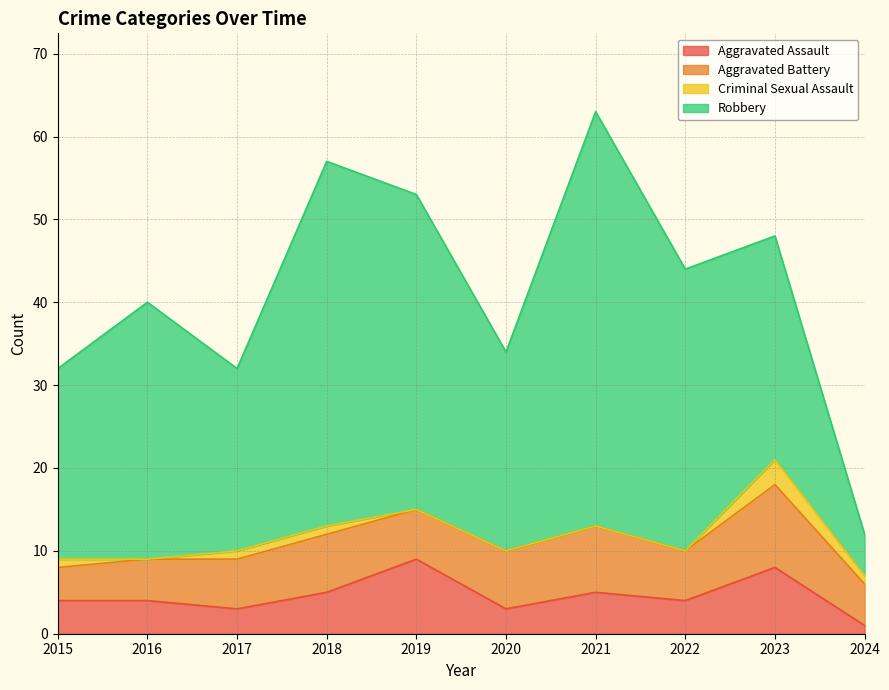

Is the value of Criminal Sexual Assault at 2017 greater than the value of Robbery at 2017?

No